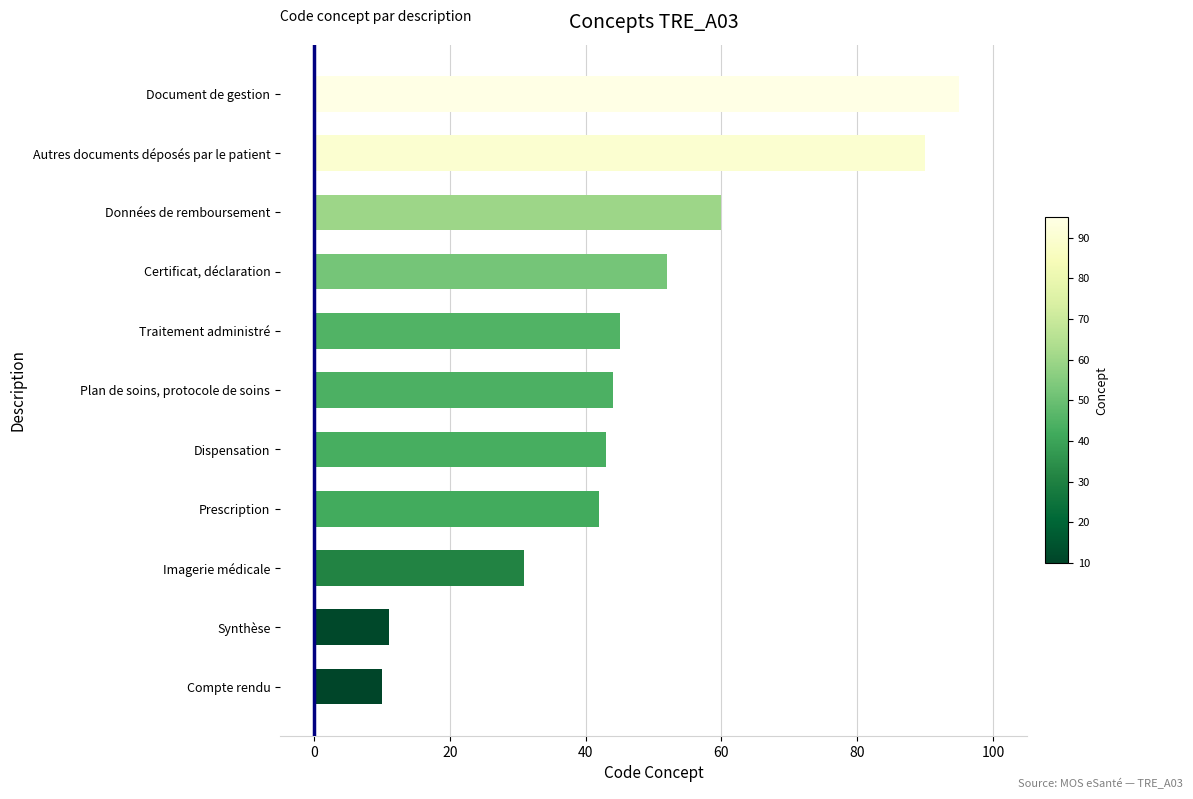

Which category has the highest value across all series?

Document de gestion